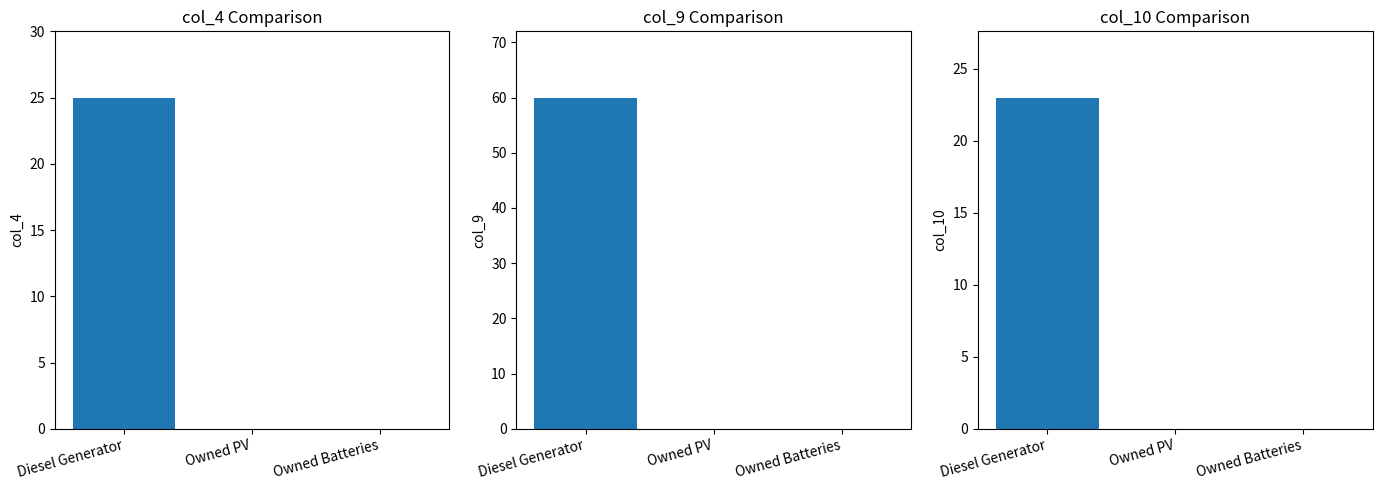

Rank the series at Owned Batteries from highest to lowest value.

col_4, col_9, col_10